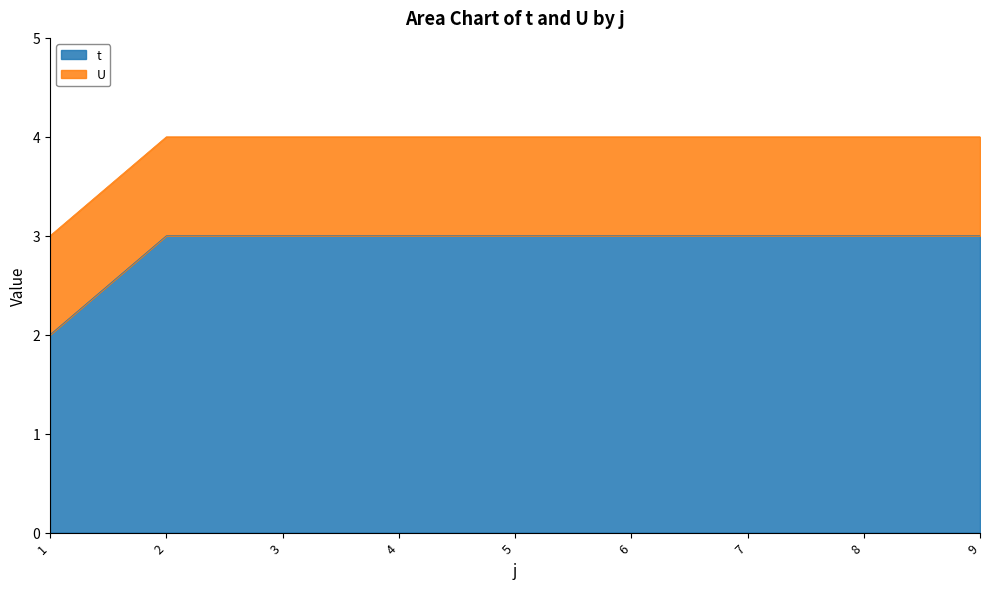

The chart shows a value of 1 at 2. True or false?

False